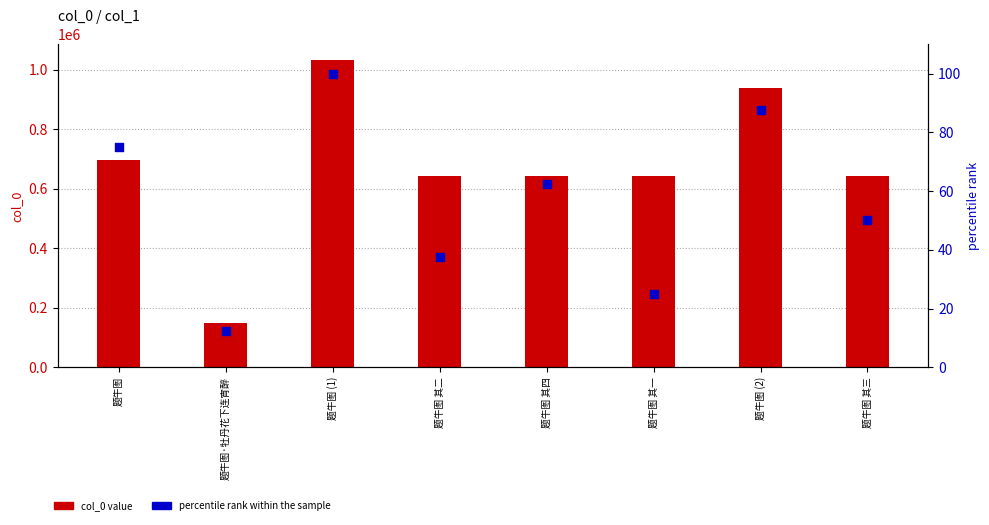

Is the value of col_0 value at 题牛图 其三 greater than the value of percentile rank within the sample at 题牛图 其一?

Yes